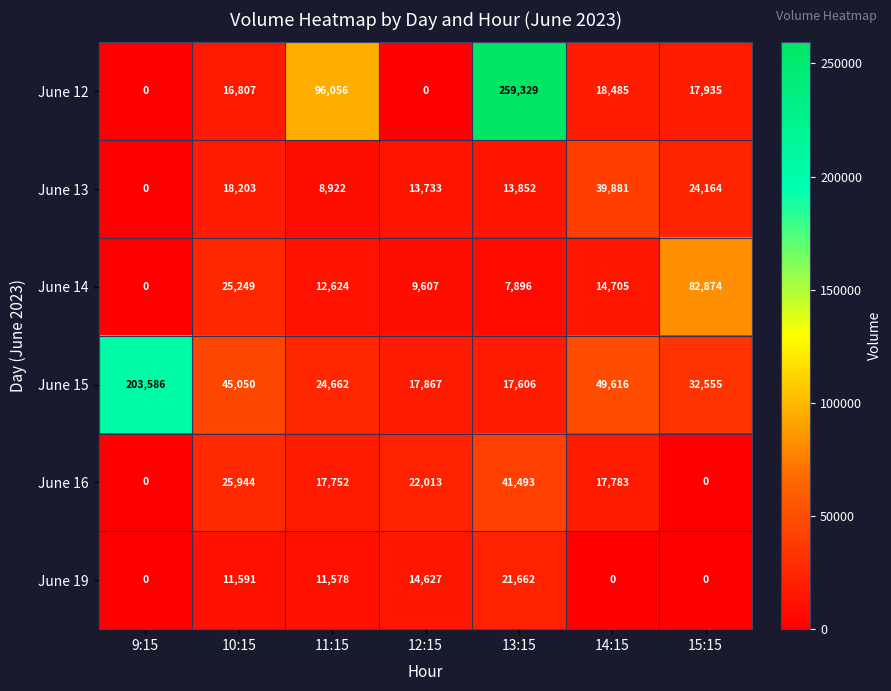

The value of June 16 at 10:15 is 25944. True or false?

True